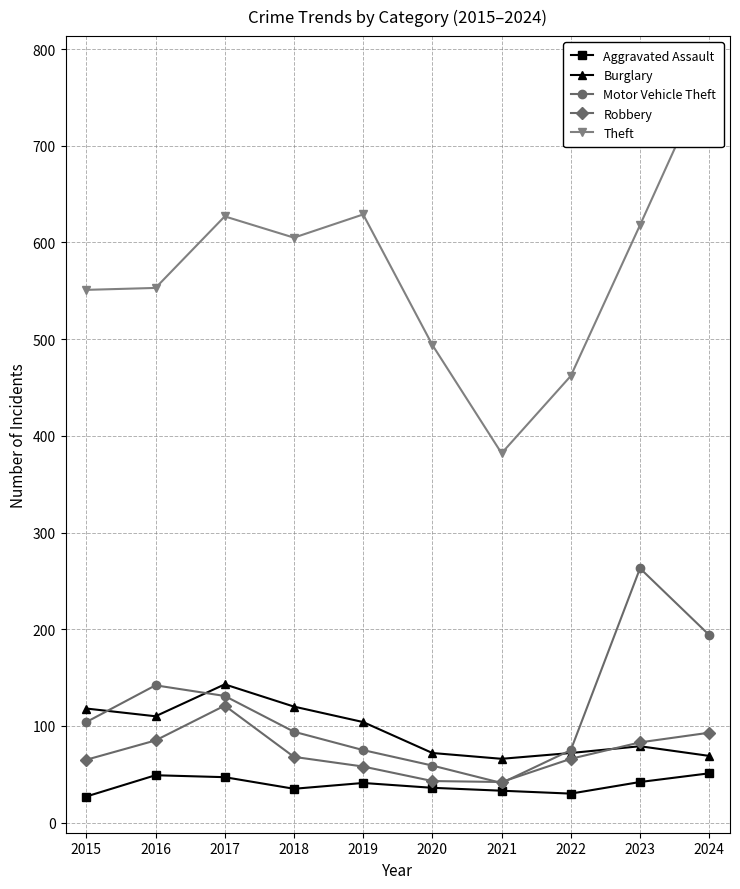

How many distinct data groups are displayed?

5